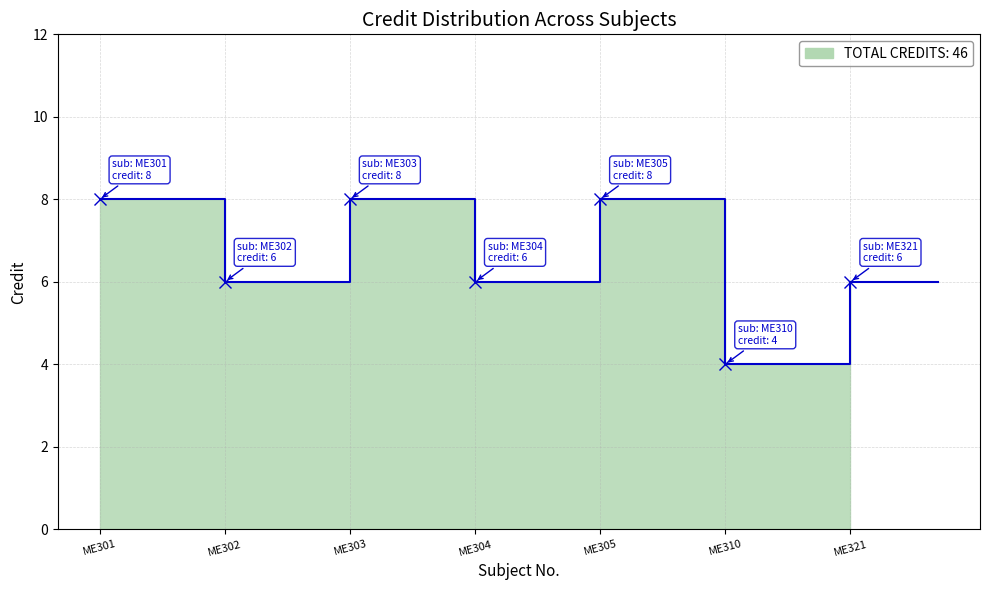

What is the change in value from ME305 to ME310?

-4